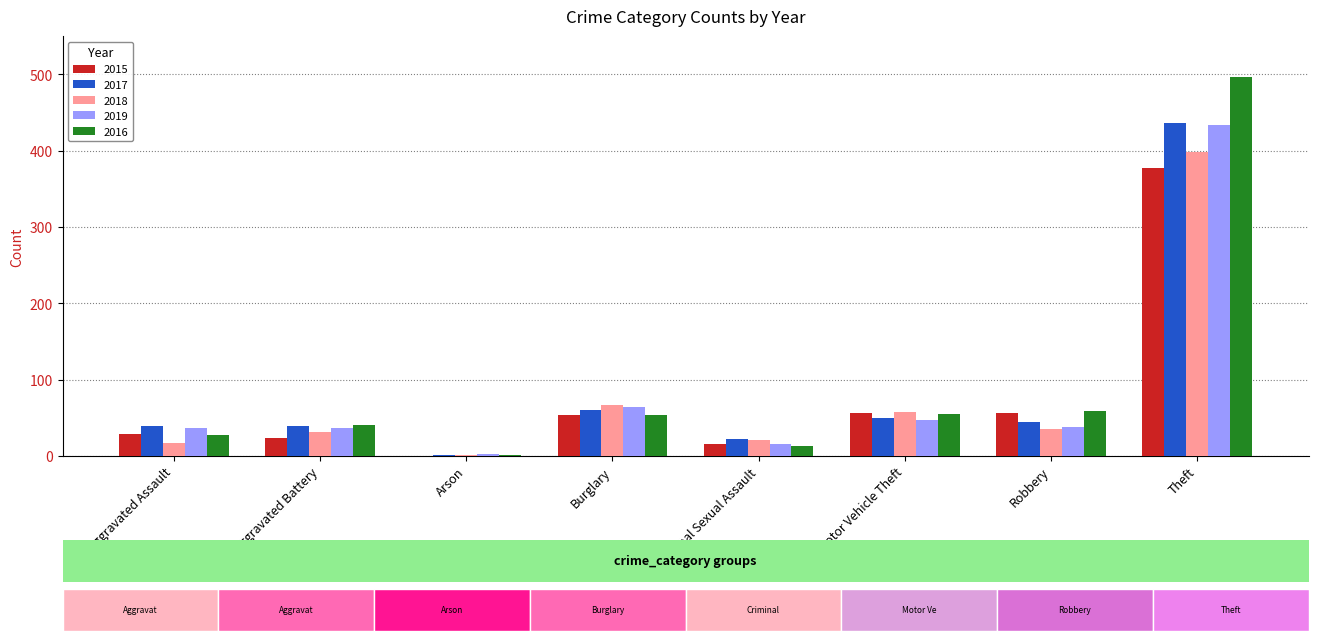

What is the label of the 4th bar from the left?

Burglary